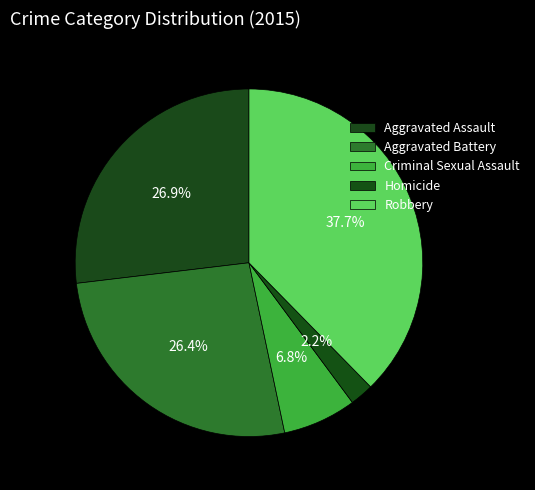

How many segments does this pie chart have?

5